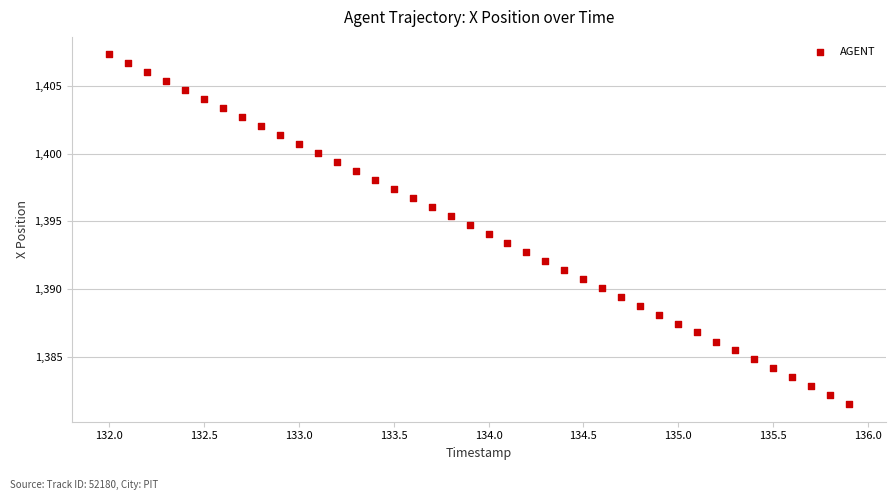

What is the range of Y values (max minus min)?

25.9